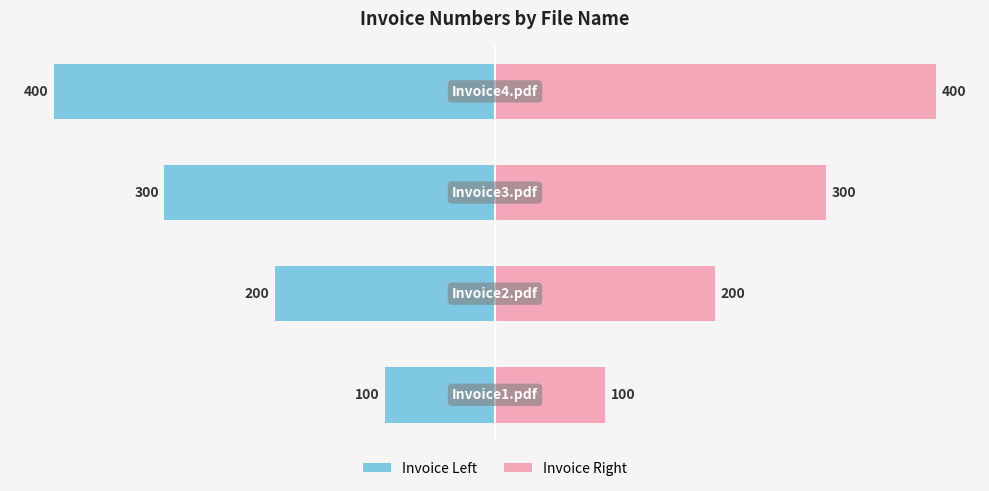

Count the Invoice Left values in the range -300 to -100.

3